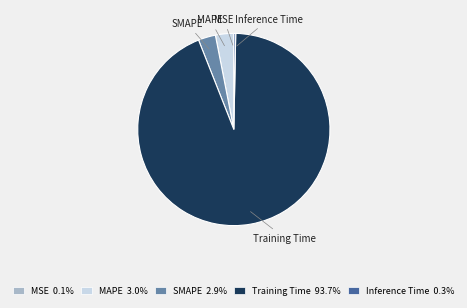

Between SMAPE and Inference Time, which is larger?

SMAPE